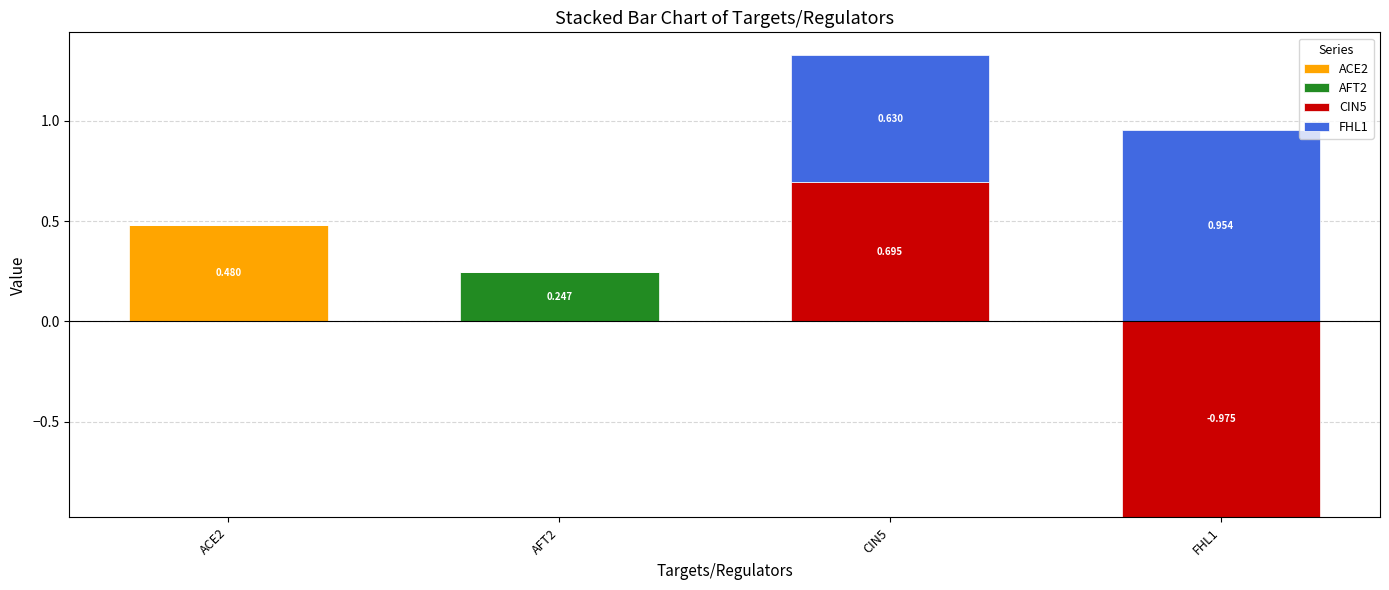

How many groups of bars are there?

4